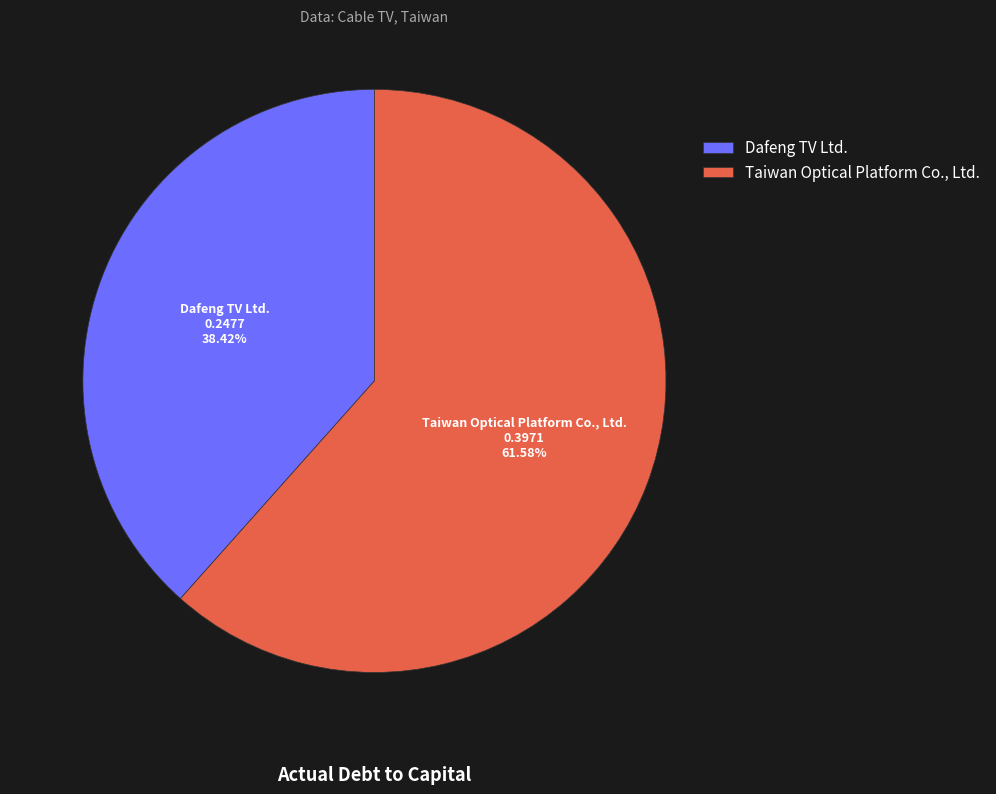

Which category has the smallest portion of the pie?

Dafeng TV Ltd.